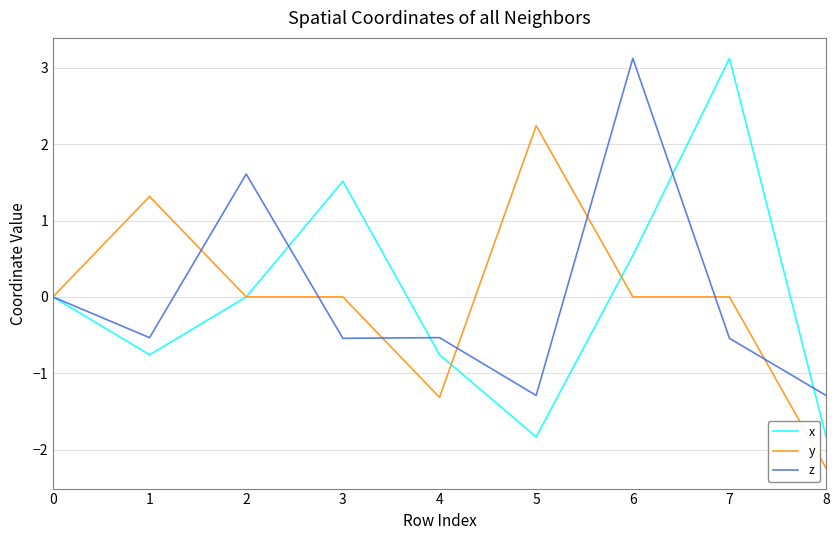

Which series changed the most between 4 and 7?

x